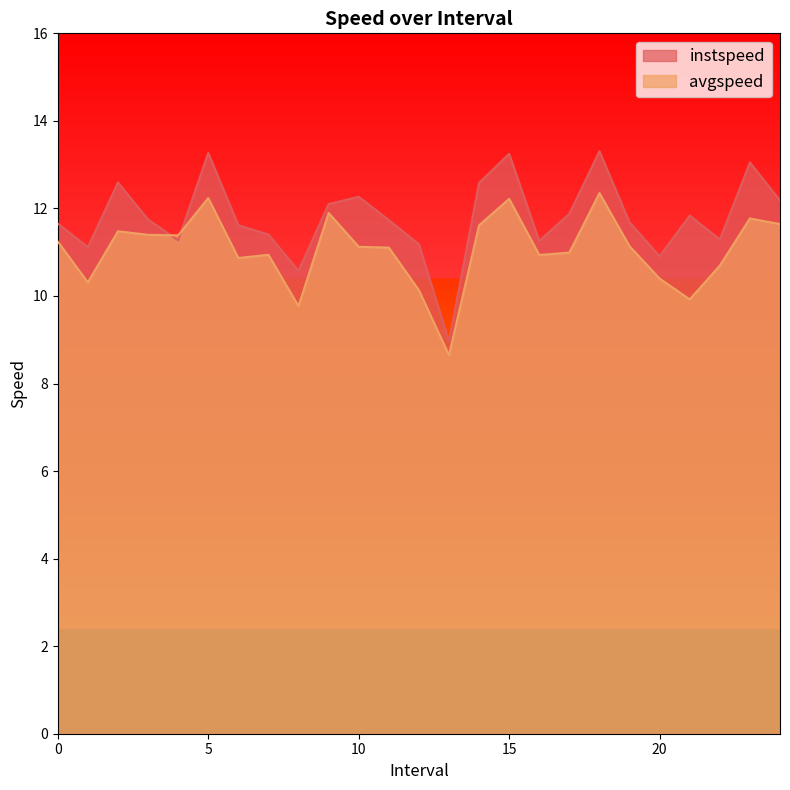

What is the value of the instspeed point at the 5th from the left?

11.3